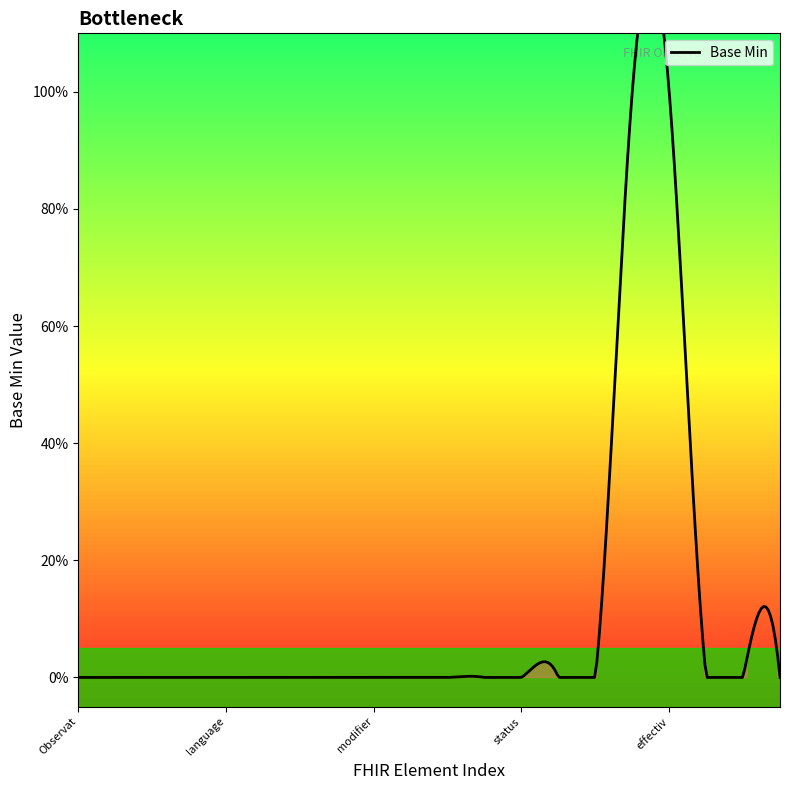

Is this an area chart (filled region under the line)?

No